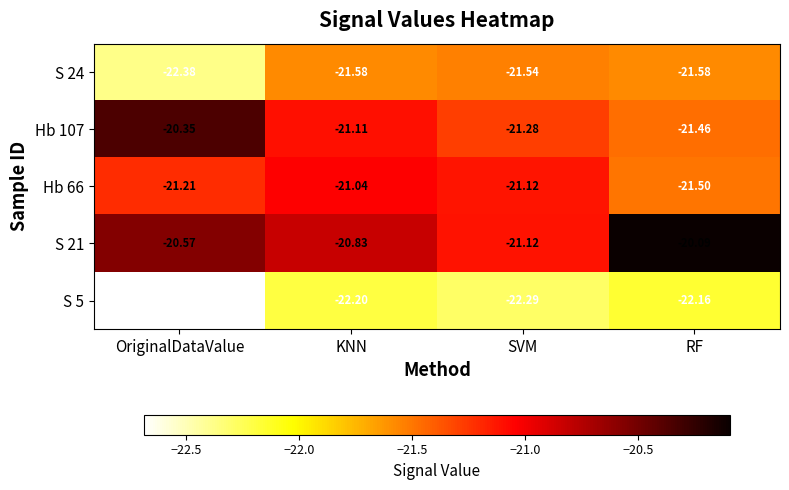

At which label does Hb 107 reach its peak?

OriginalDataValue